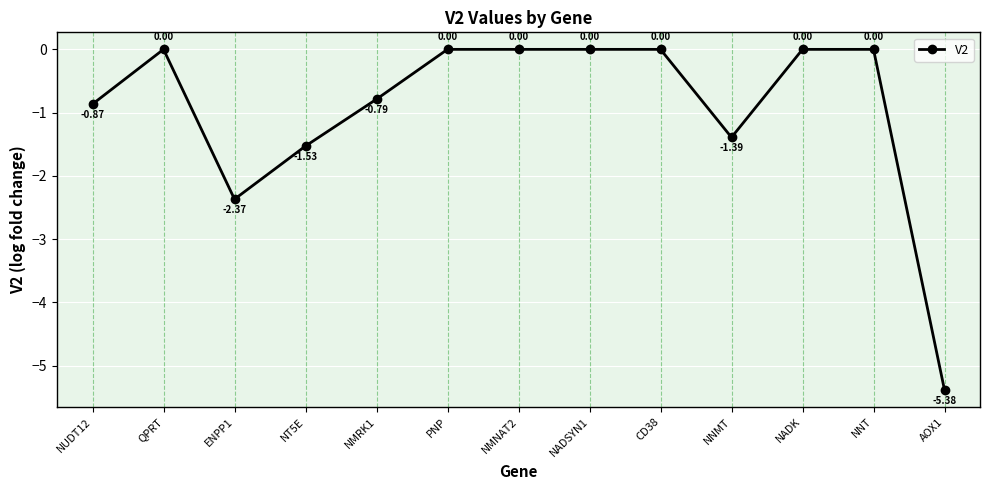

Which has a higher value, PNP or NUDT12?

PNP